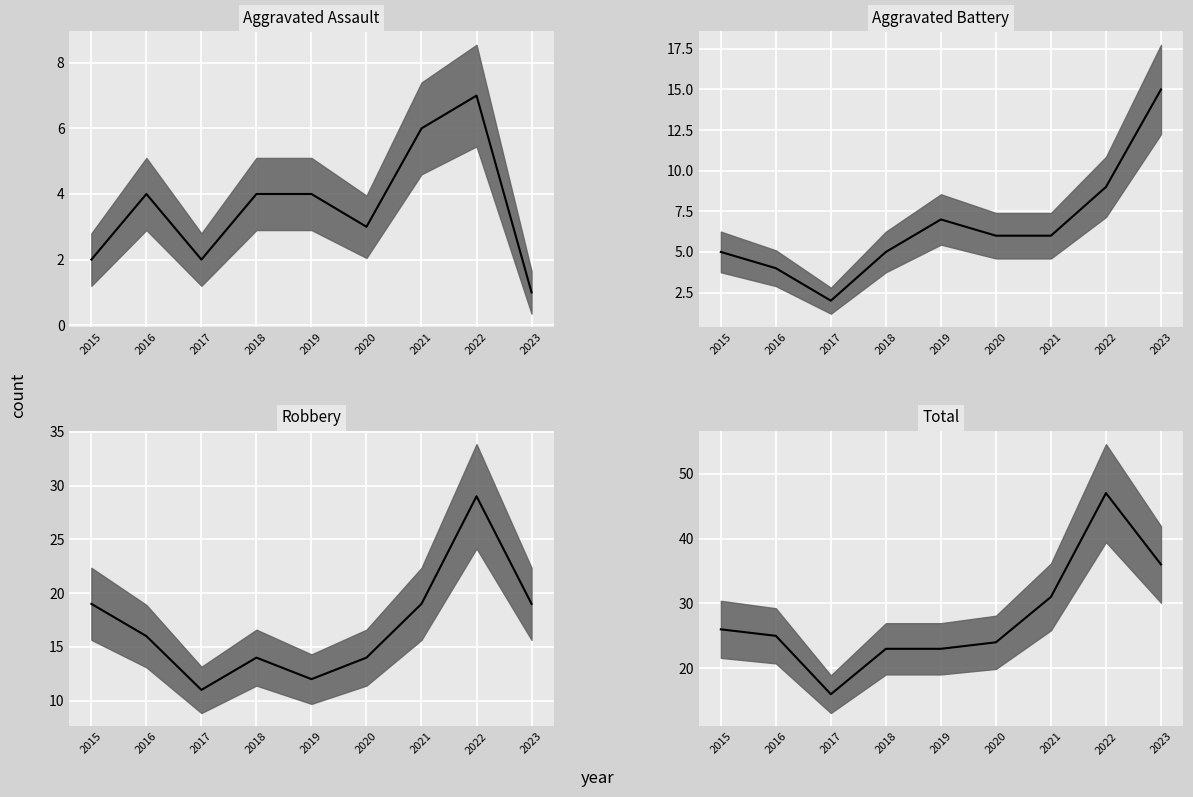

Reading left to right, transcribe all the data shown in this chart.

Aggravated Assault median: 2015=2	2016=4	2017=2	2018=4	2019=4	2020=3	2021=6	2022=7	2023=1
Aggravated Battery median: 2015=5	2016=4	2017=2	2018=5	2019=7	2020=6	2021=6	2022=9	2023=15
Robbery median: 2015=19	2016=16	2017=11	2018=14	2019=12	2020=14	2021=19	2022=29	2023=19
Total median: 2015=26	2016=25	2017=16	2018=23	2019=23	2020=24	2021=31	2022=47	2023=36